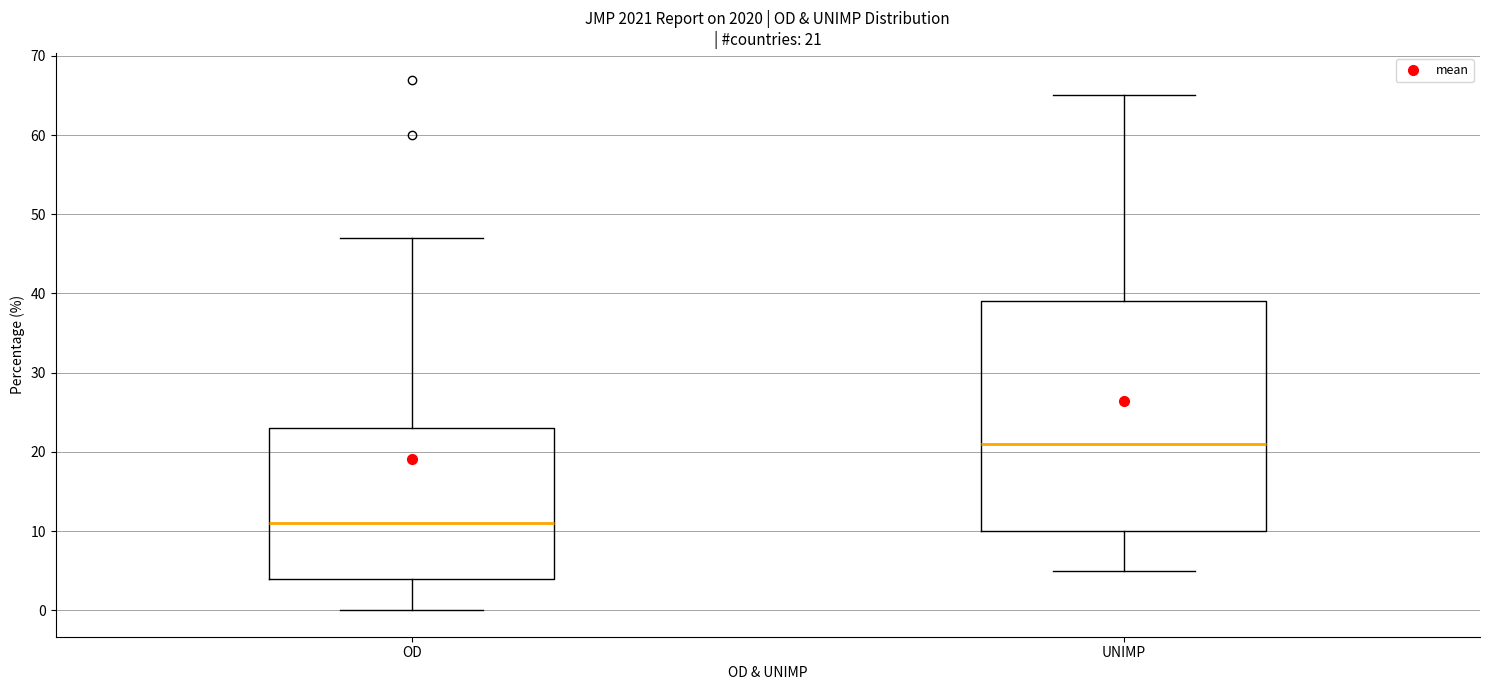

Which box has the lowest median line?

OD